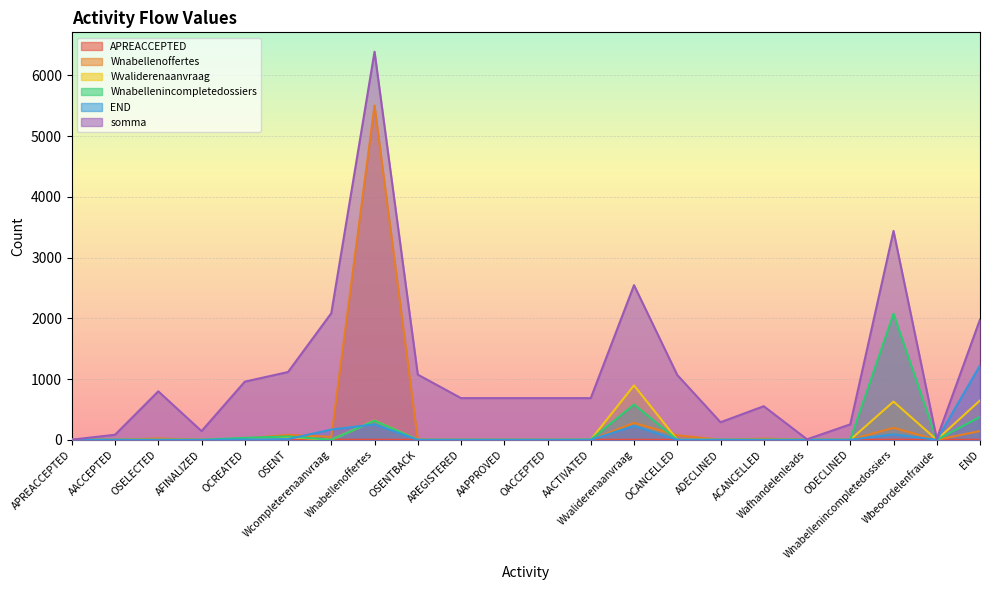

At how many categories does at least one series exceed 5407?

1